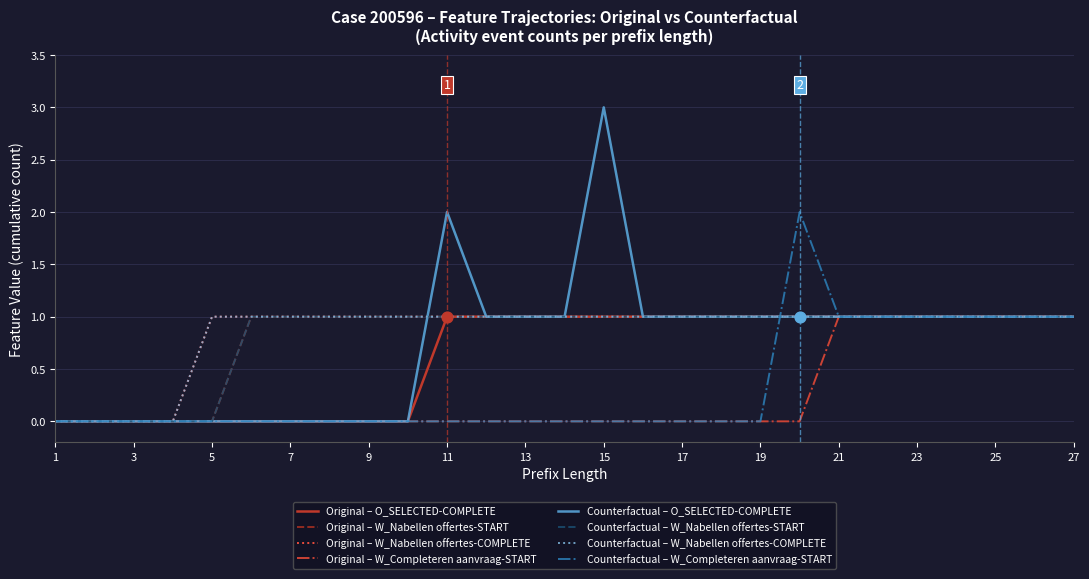

Does the chart have visible grid lines?

Yes